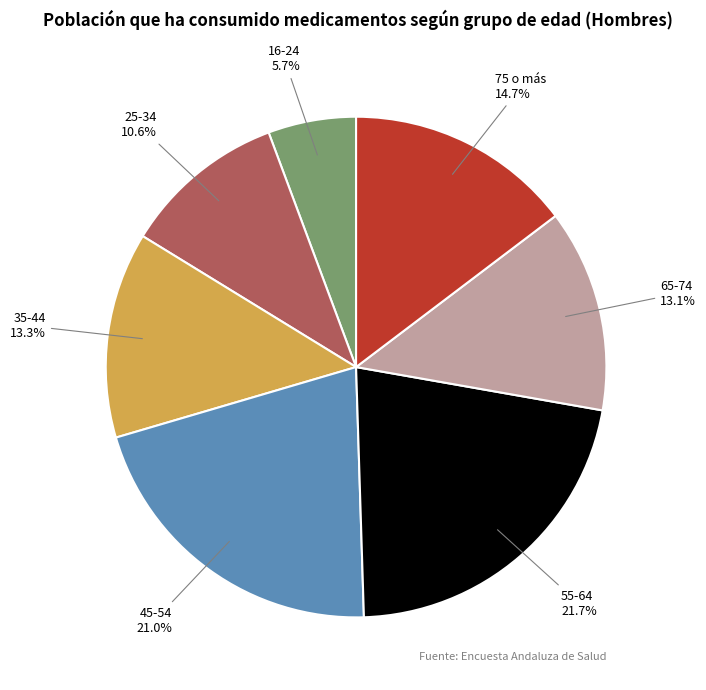

Which slice is the largest?

55-64